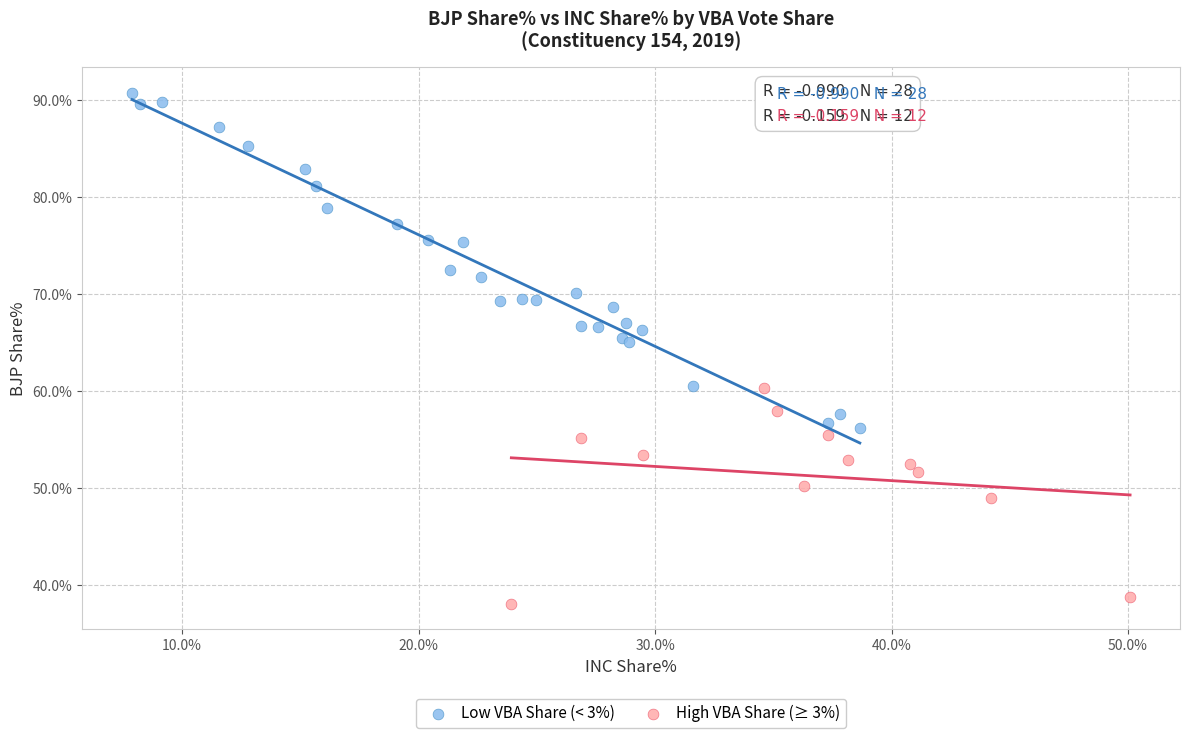

What are all the series names shown in the legend?

Low VBA Share (< 3%), High VBA Share (≥ 3%)